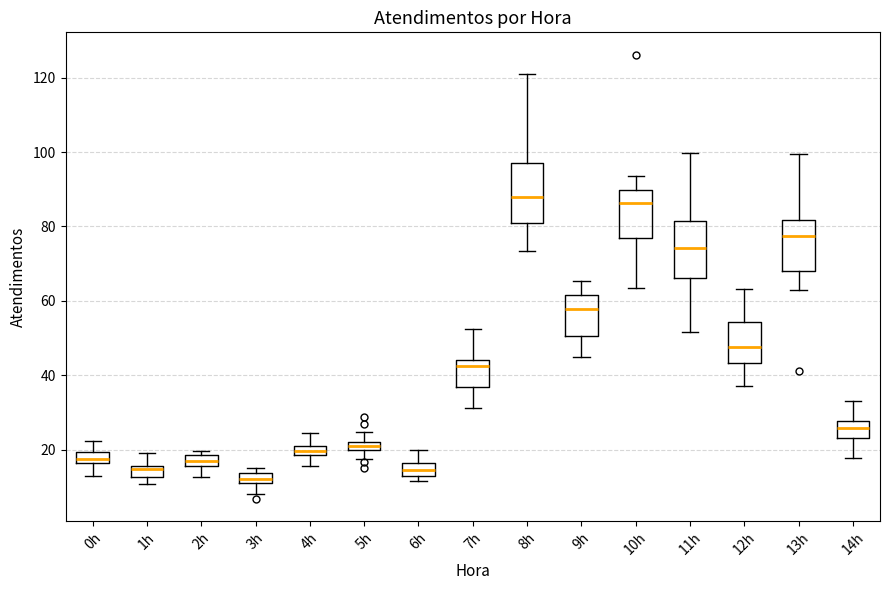

Where does the upper whisker of the box for 5h end on the y-axis? The values are not printed on the chart, so give them approximately, as read against the axis.

24